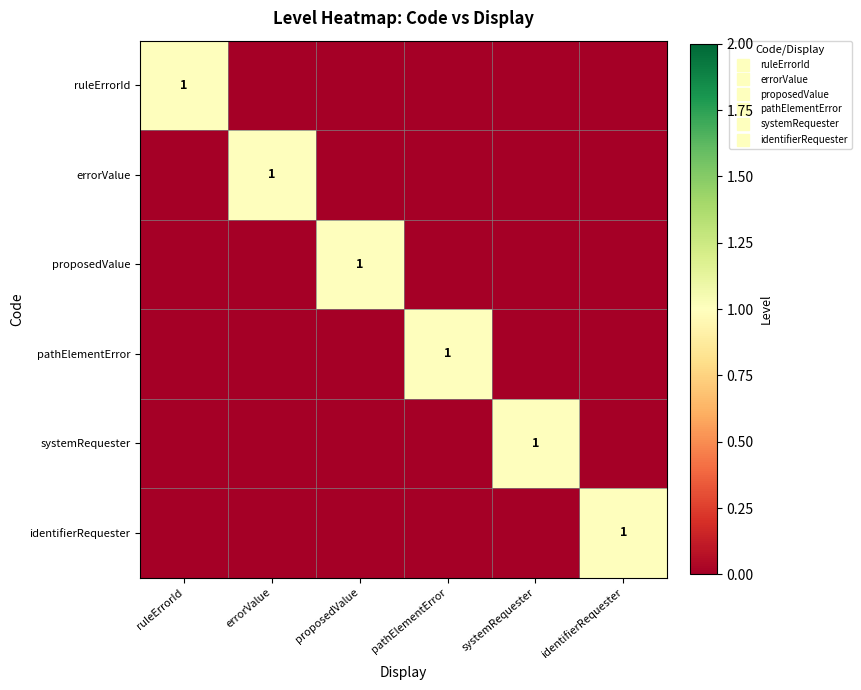

The value of systemRequester at errorValue is 0. True or false?

True